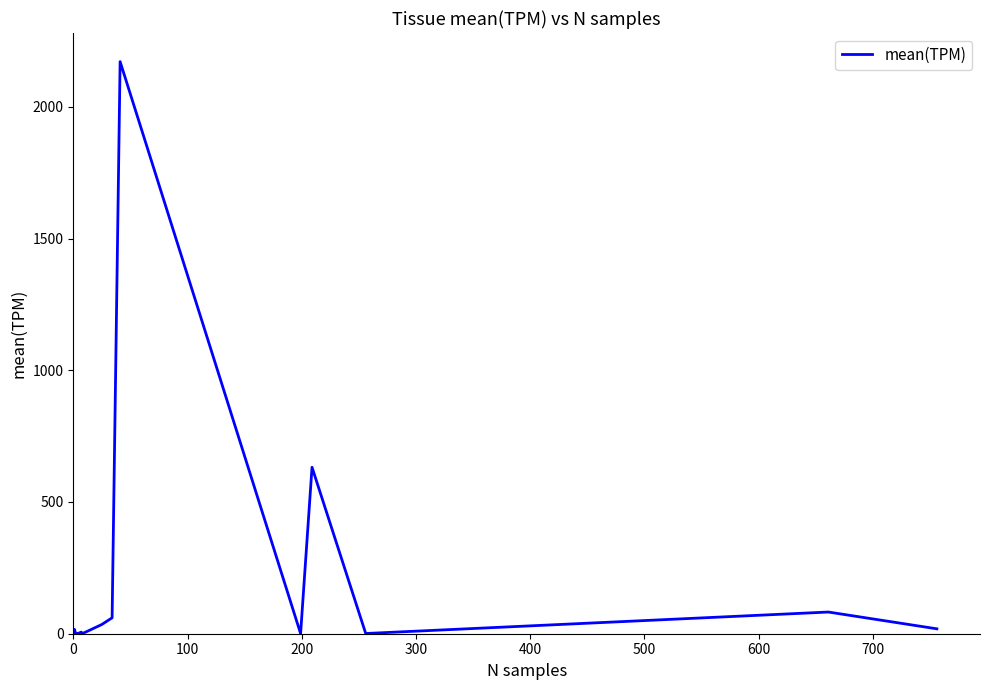

What is the sum of the values at 100 and 400?

22.7